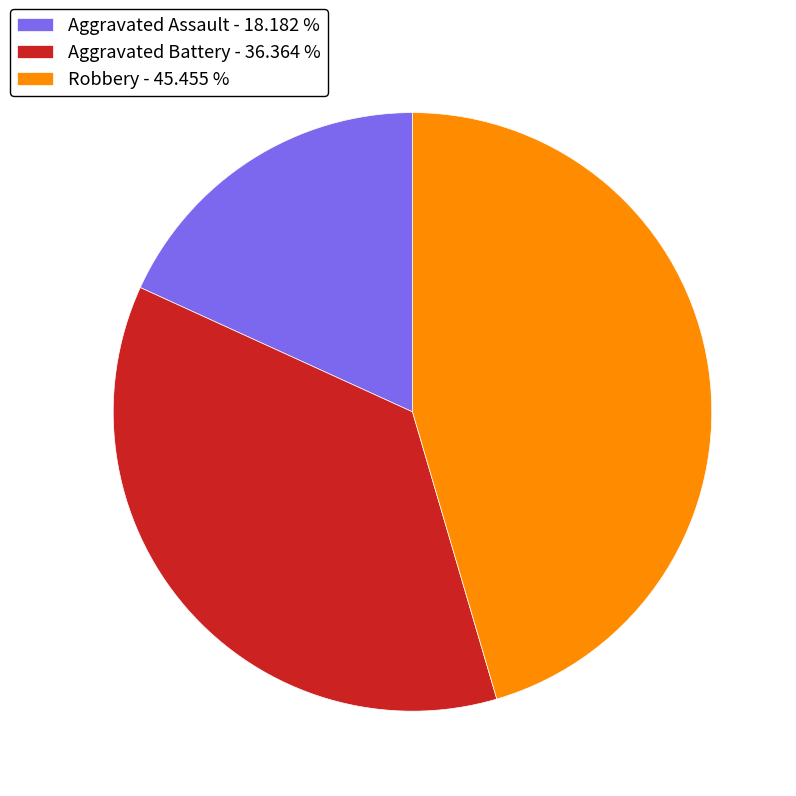

Is the sum of Aggravated Battery and Aggravated Assault greater than half?

Yes